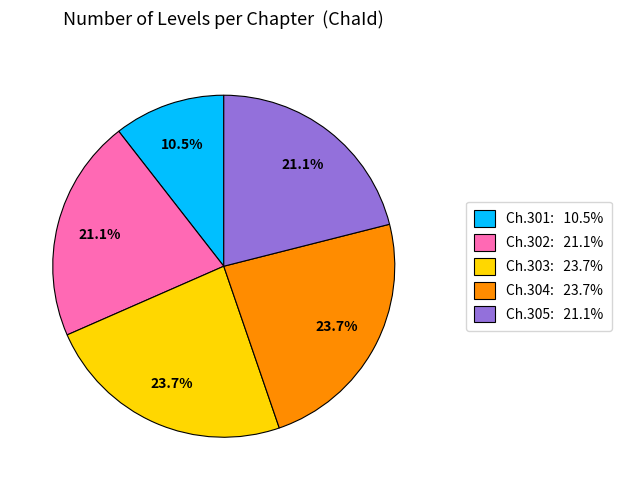

Does any single category account for the majority?

No